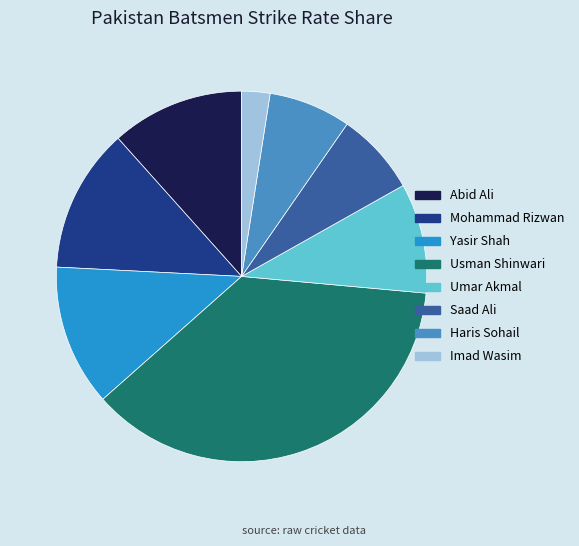

Does Abid Ali account for over 50% of the chart?

No